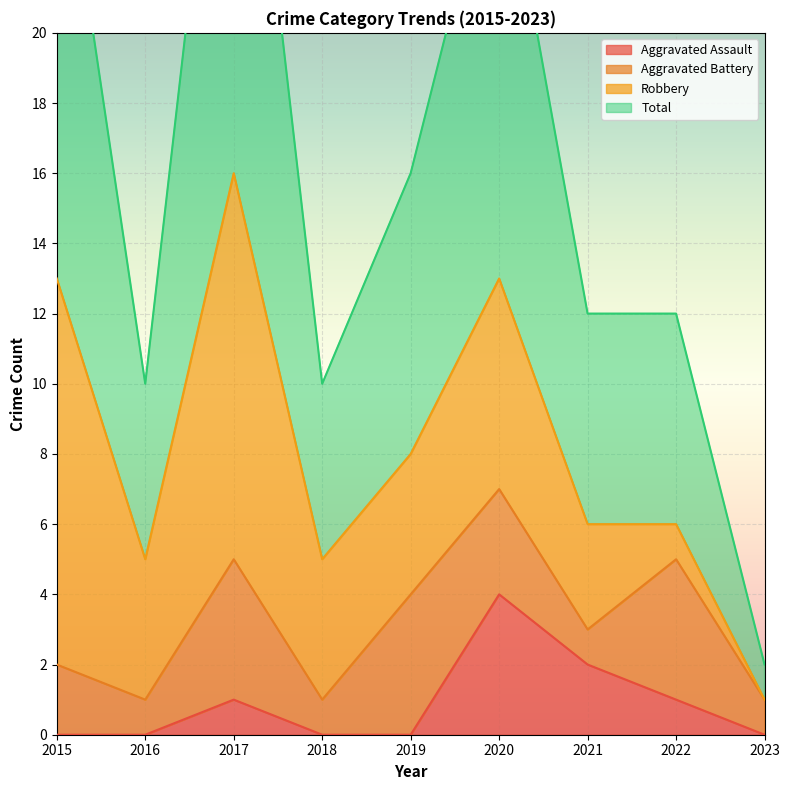

Which series has the widest spread of values?

Total